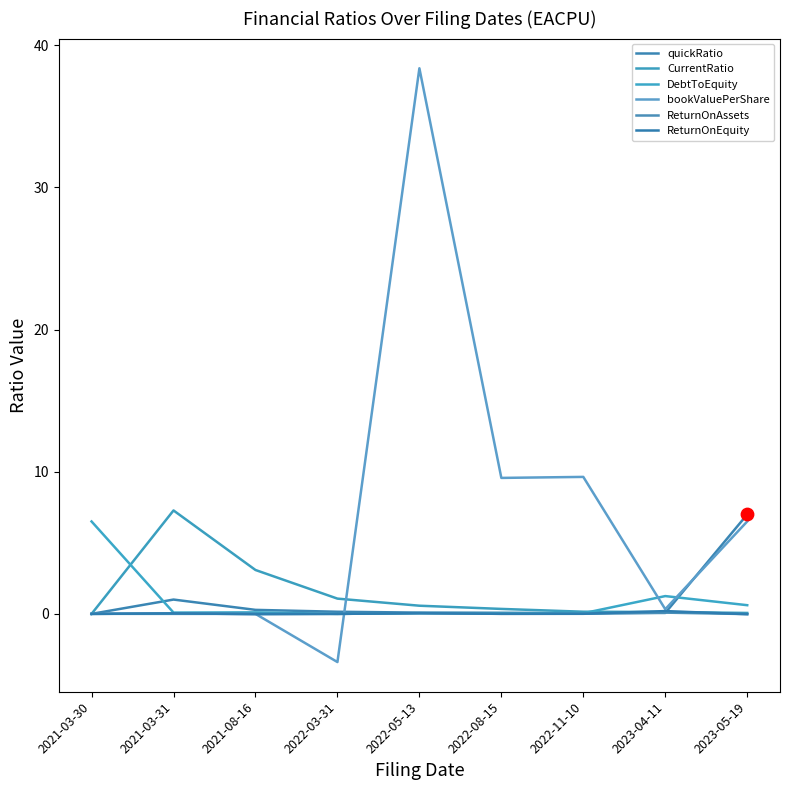

At how many categories does at least one series exceed 16?

1